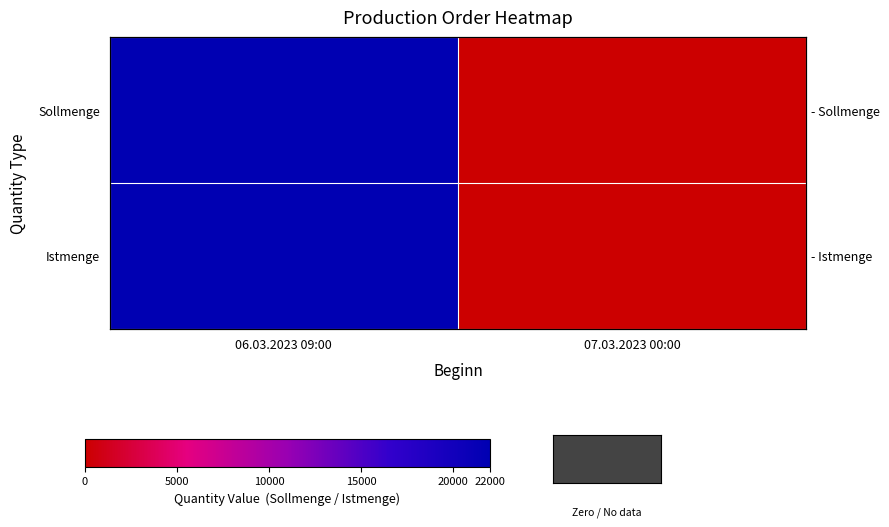

What is the maximum value for Istmenge?

22000